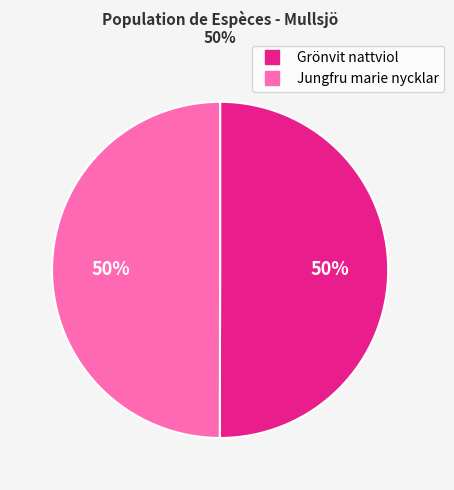

To the nearest percent, what is the average slice percentage?

50%